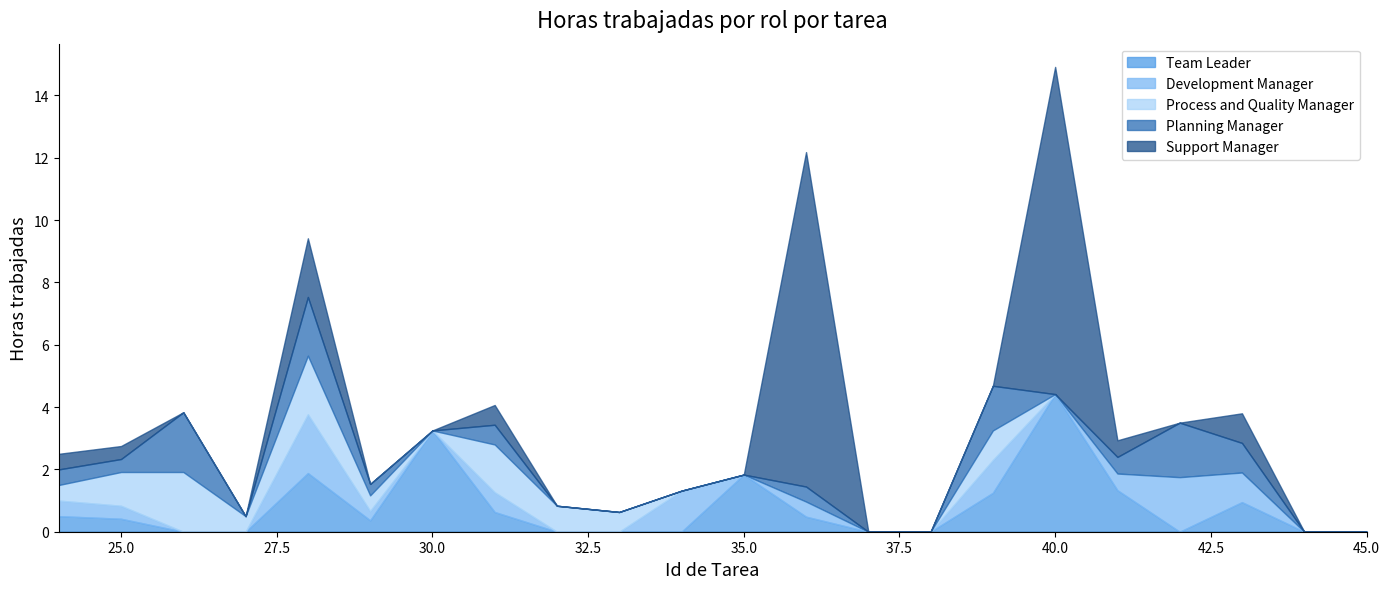

What is the difference between the highest and lowest values at 31?

0.9